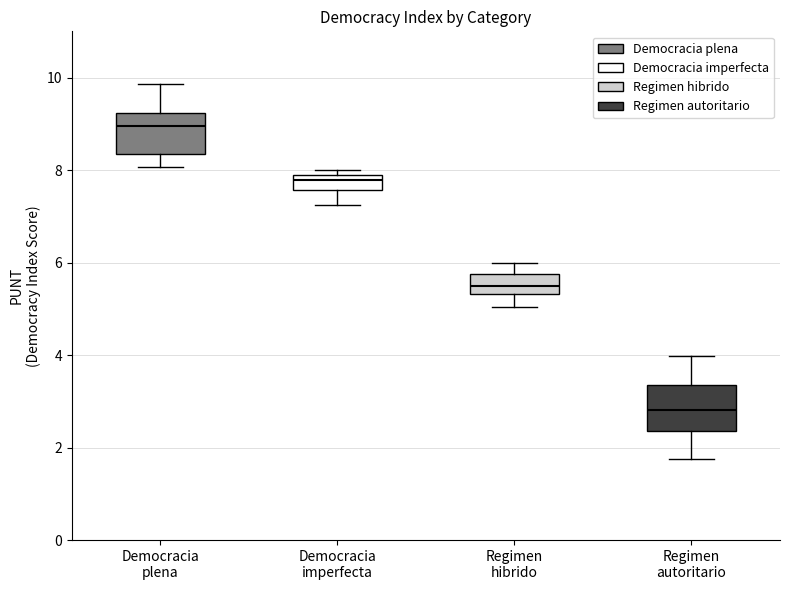

Reading left to right, read every box against the y-axis: the position of its median line, the range the box covers, and the ends of its whiskers. The values are not printed on the chart, so give them approximately, as read against the axis.

Democracia plena: median 9.0, box 8.4 to 9.2, whiskers 8.0 to 9.8
Democracia imperfecta: median 7.8, box 7.6 to 8.0, whiskers 7.2 to 8.0 (just above the box's upper edge)
Regimen hibrido: median 5.4 (inside the box), box 5.4 to 5.8, whiskers 5.0 to 6.0
Regimen autoritario: median 2.8, box 2.4 to 3.4, whiskers 1.8 to 4.0